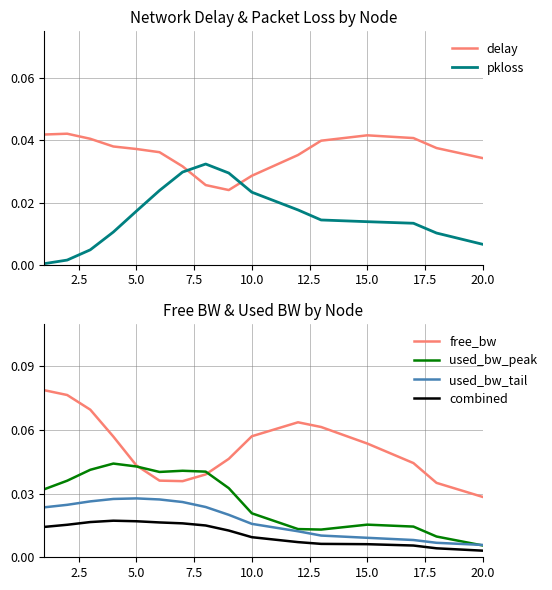

Reading left to right, transcribe all the data shown in this chart.

delay: 0.0	0.0	0.0	0.0	0.0	0.0	0.0	0.0	0.0	0.0	0.0	0.0	0.0	0.0	0.0	0.0
pkloss: 0.0	0.0	0.0	0.0	0.0	0.0	0.0	0.0	0.0	0.0	0.0	0.0	0.0	0.0	0.0	0.0
free_bw: 0.1	0.1	0.1	0.1	0.0	0.0	0.0	0.0	0.0	0.1	0.1	0.1	0.1	0.0	0.0	0.0
used_bw_peak: 0.0	0.0	0.0	0.0	0.0	0.0	0.0	0.0	0.0	0.0	0.0	0.0	0.0	0.0	0.0	0.0
used_bw_tail: 0.0	0.0	0.0	0.0	0.0	0.0	0.0	0.0	0.0	0.0	0.0	0.0	0.0	0.0	0.0	0.0
combined: 0.0	0.0	0.0	0.0	0.0	0.0	0.0	0.0	0.0	0.0	0.0	0.0	0.0	0.0	0.0	0.0